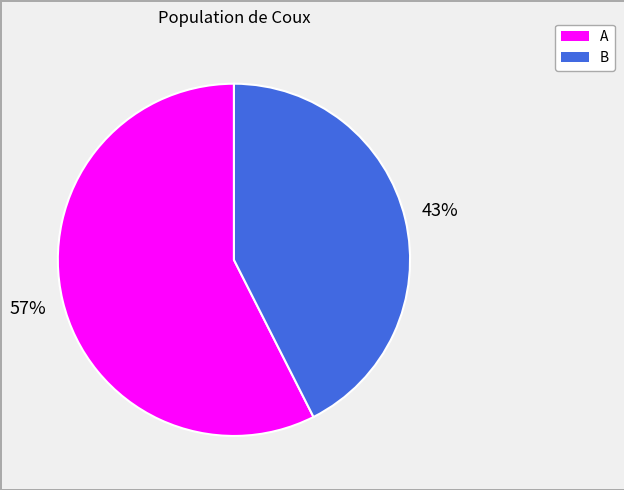

Between B and A, which is larger?

A